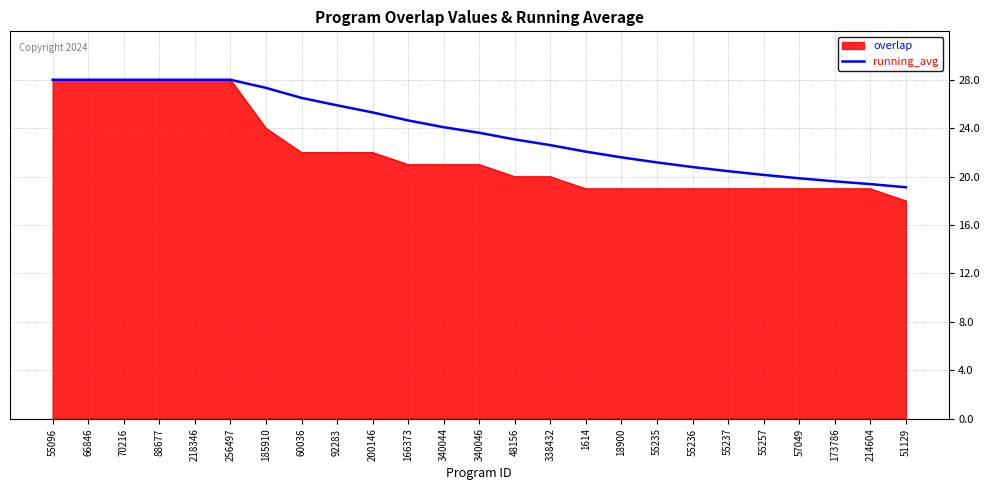

What is the total value across all series at 55235?

40.2